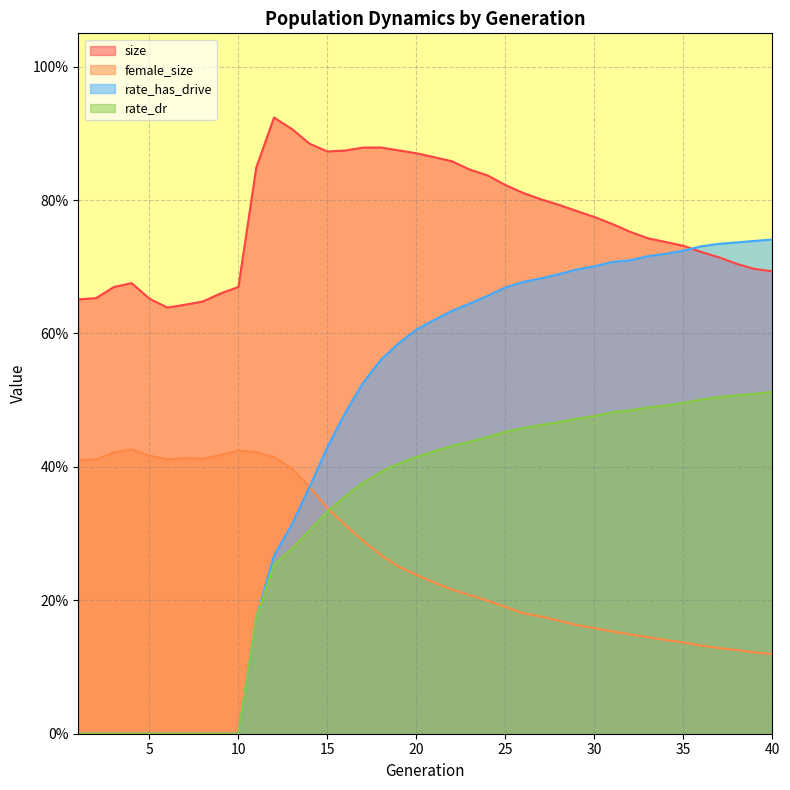

What is the sum of the size values at 36 and 35?

1.5